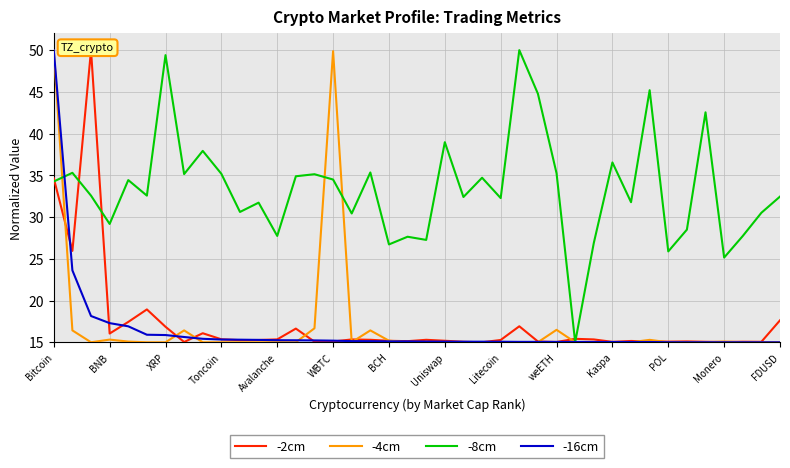

How many data points in -2cm are above 15?

39